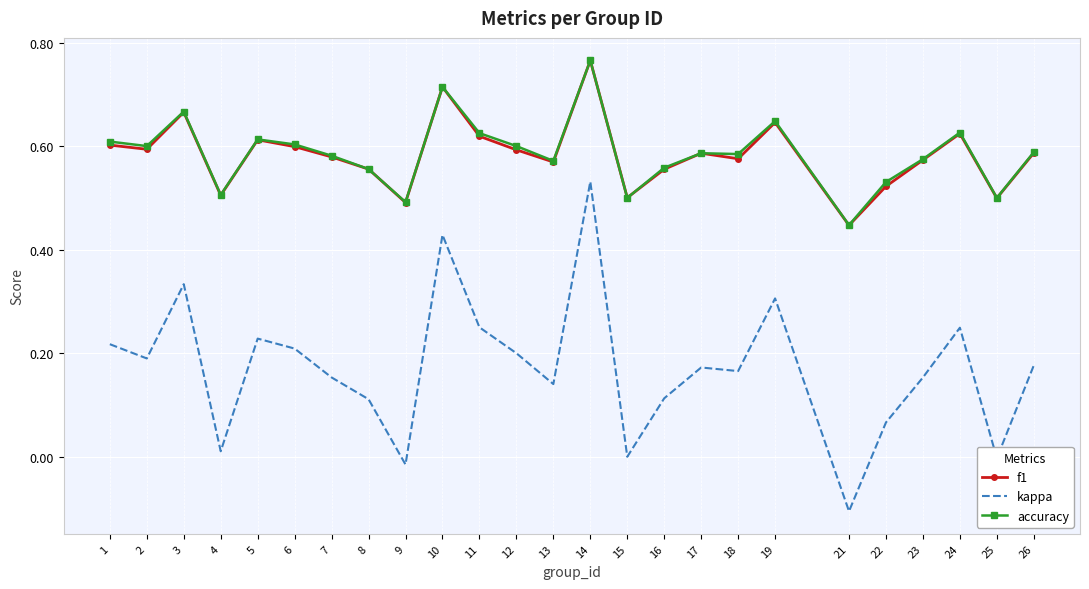

Which category has the highest value in the kappa series?

14